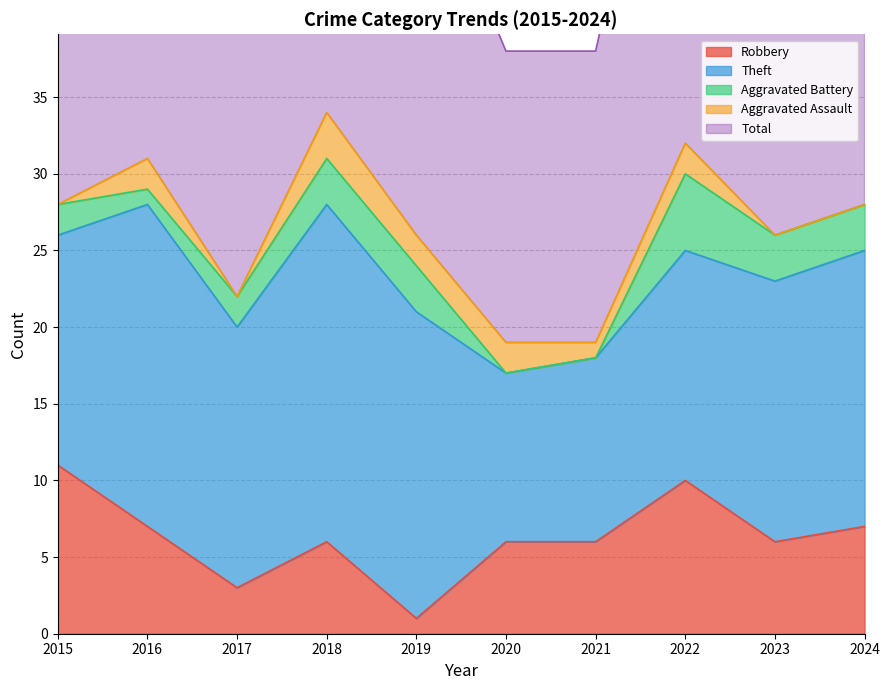

Does the chart display data point markers on the line(s)?

No